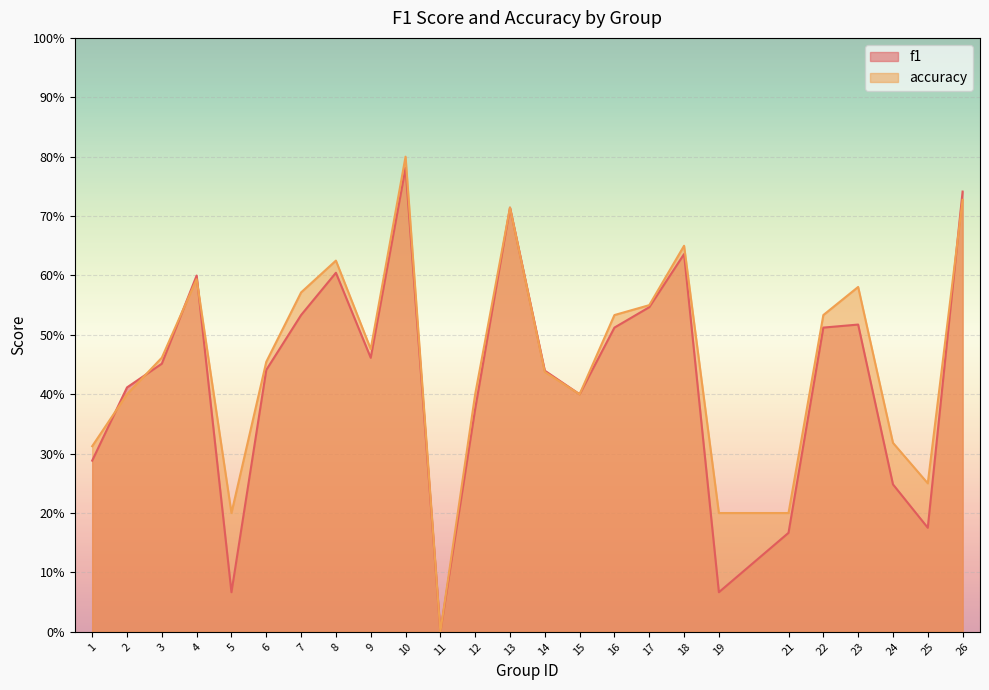

True or false: f1 has a value of 0.8 at 10.

True